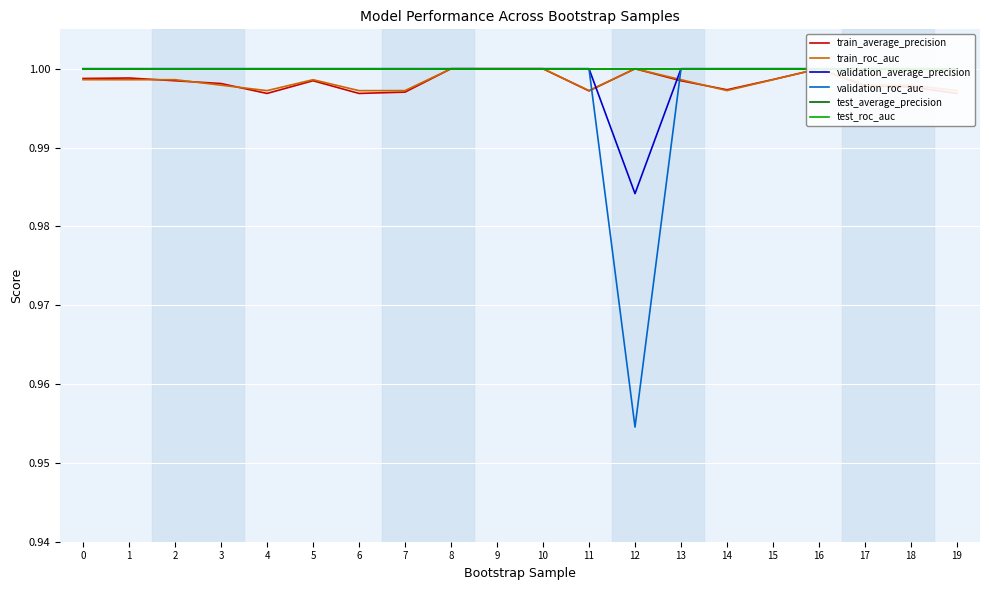

Which series has the widest spread of values?

validation_roc_auc